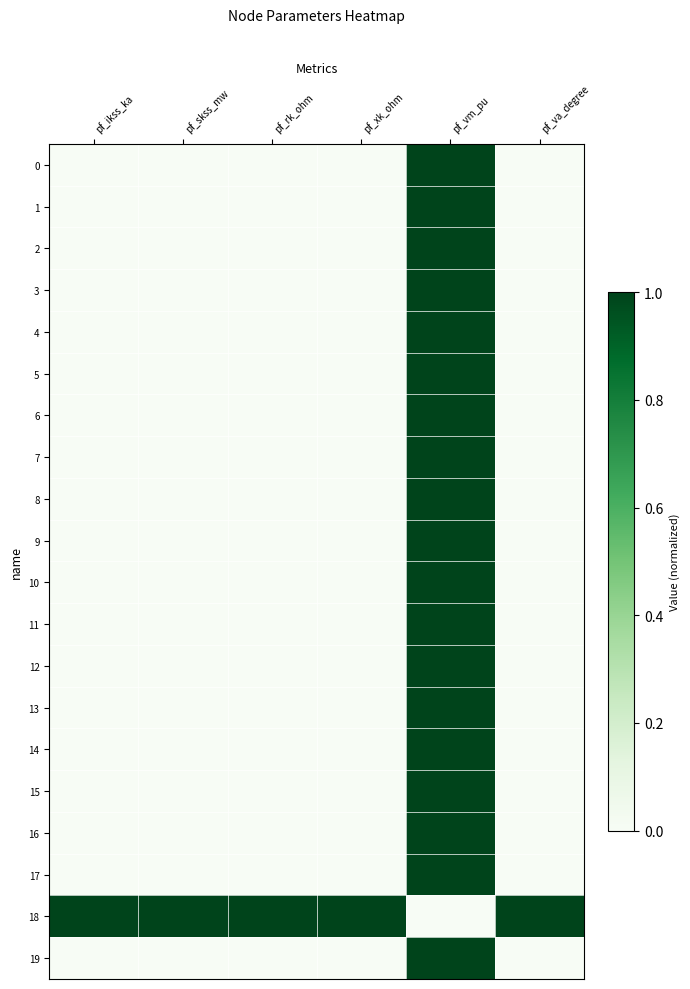

What is the difference between the highest and lowest values at pf_rk_ohm?

1.0